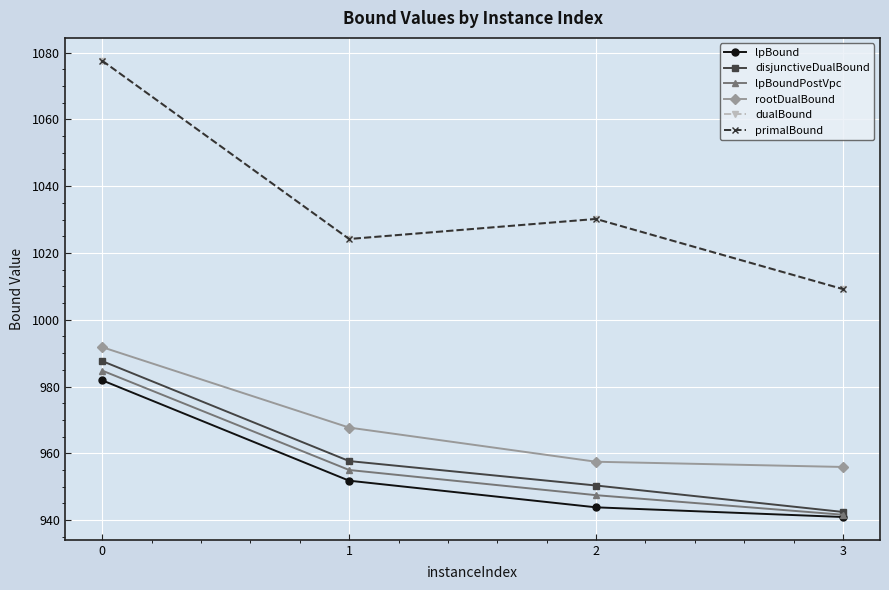

Which series has the widest spread of values?

dualBound